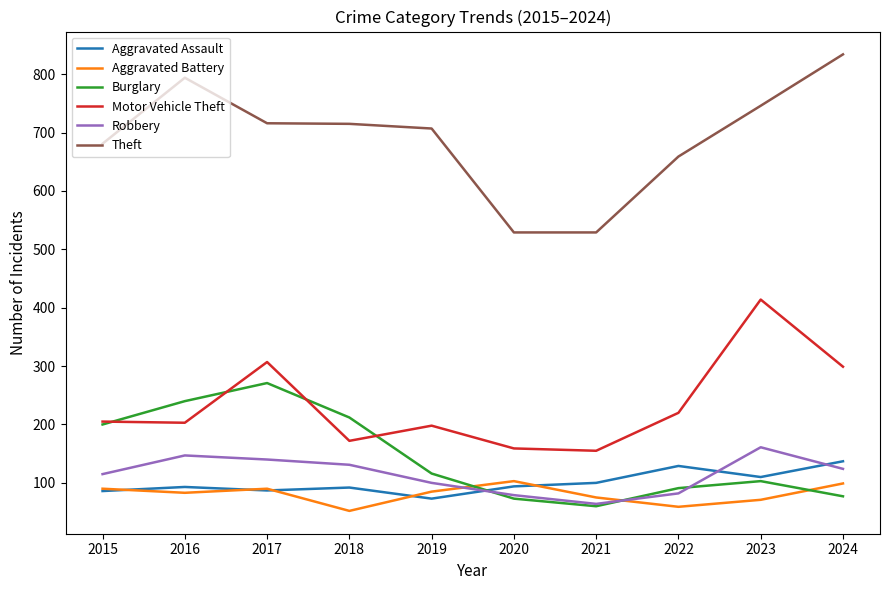

True or false: Aggravated Battery and Motor Vehicle Theft cross at least once.

False